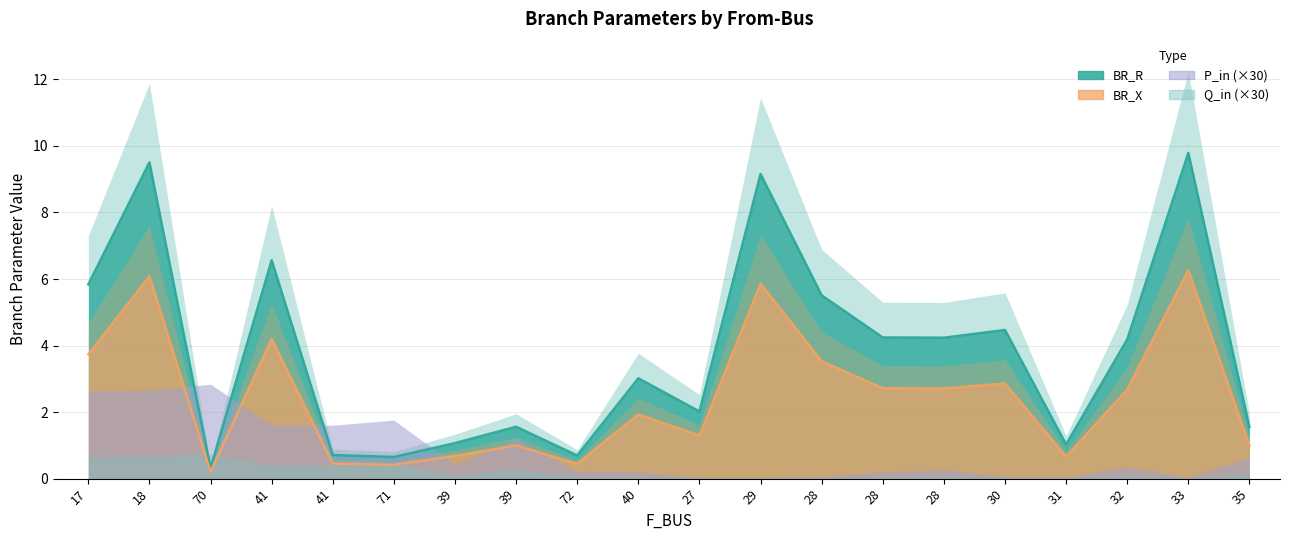

True or false: BR_X has a value of 0.4 at 72.

True